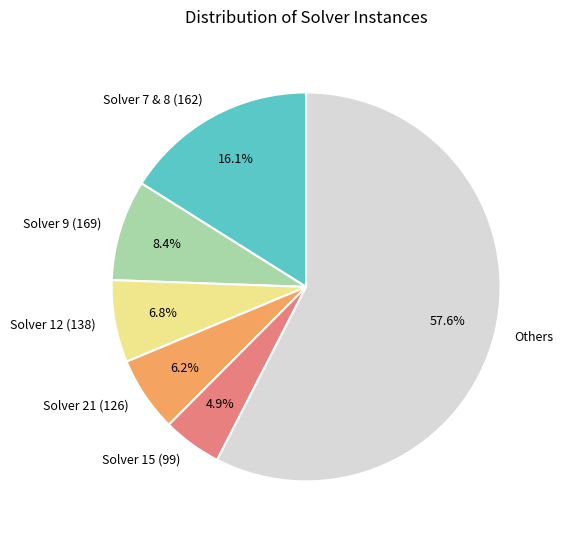

Which category has the smallest portion of the pie?

Solver 15 (99)